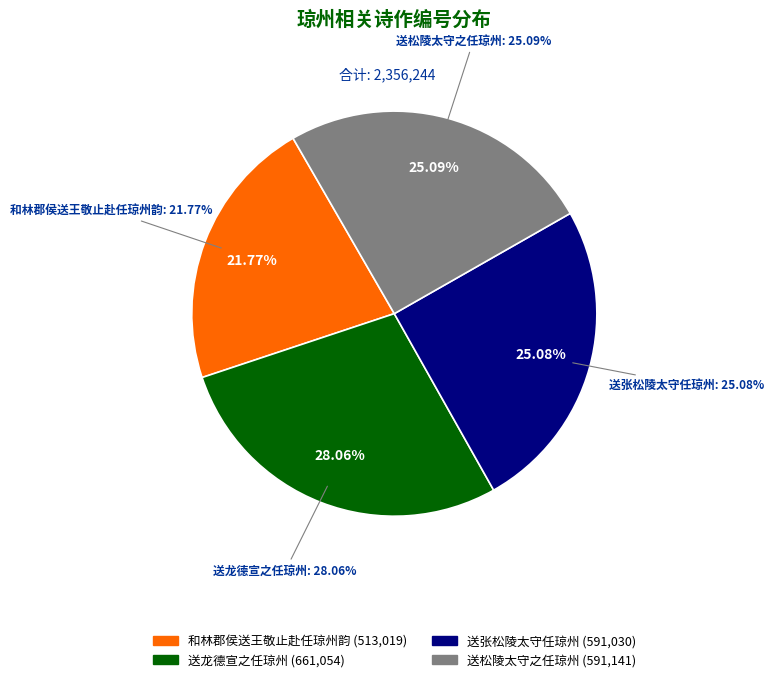

Is there a majority slice in this chart?

No